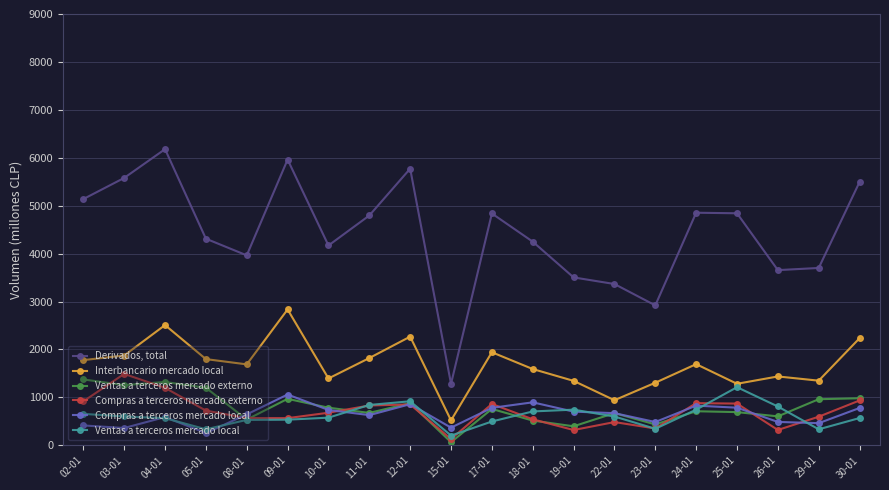

At which label does Ventas a terceros mercado local first exceed 600?

02-01